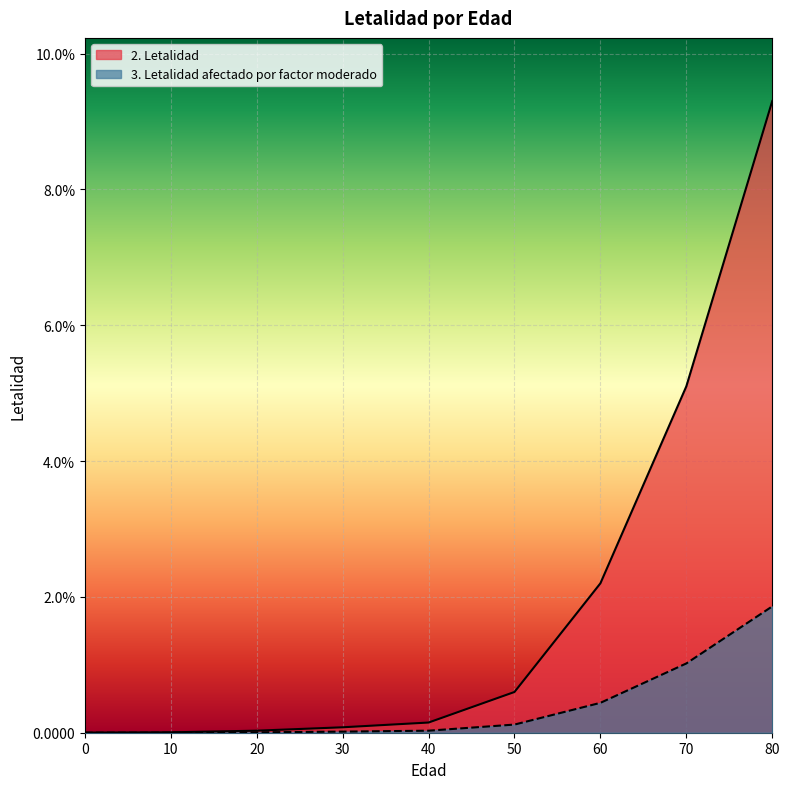

At which category does the chart reach its peak across all series?

80